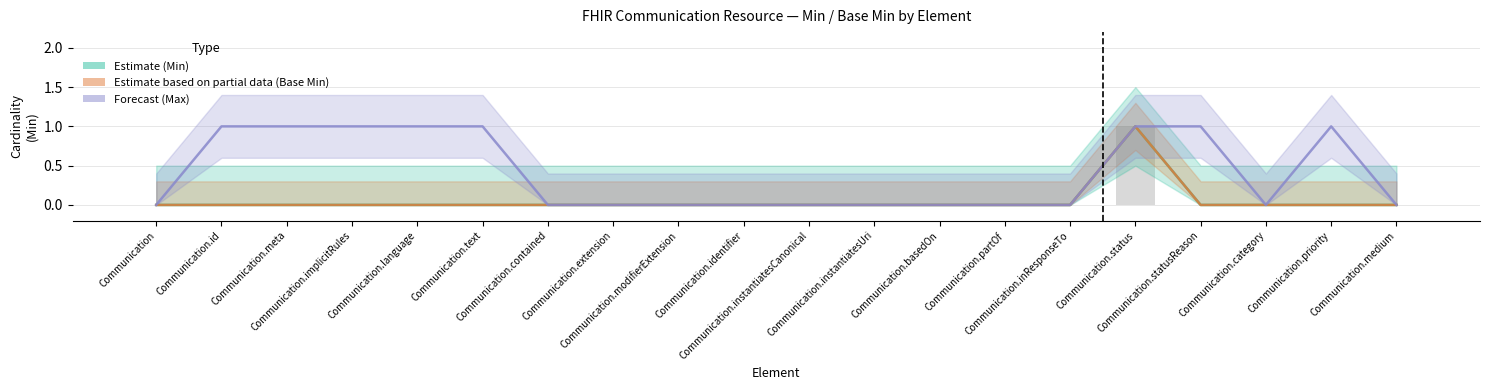

Does the chart contain stacked bars?

No